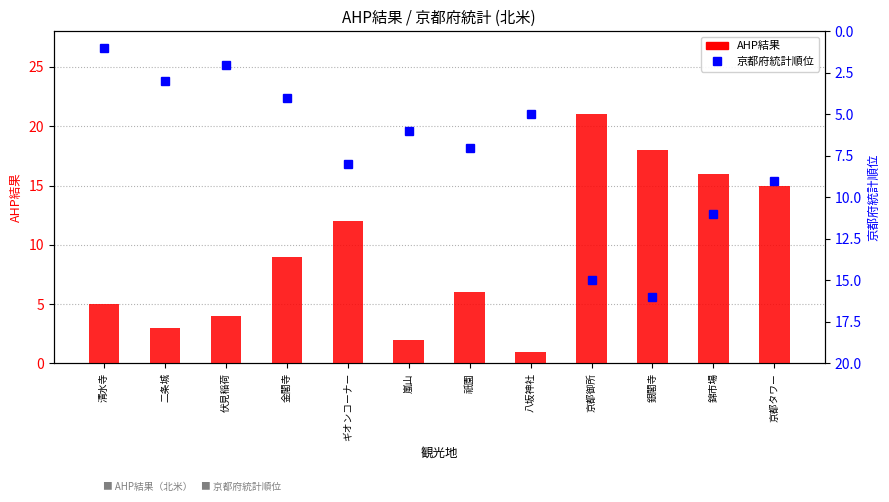

Reading left to right, list all the values displayed in this chart.

AHP結果 (北米): 清水寺=5	二条城=3	伏見稲荷=4	金閣寺=9	ギオンコーナー=12	嵐山=2	祇園=6	八坂神社=1	京都御所=21	銀閣寺=18	錦市場=16	京都タワー=15
京都府統計順位: 清水寺=1	二条城=3	伏見稲荷=2	金閣寺=4	ギオンコーナー=8	嵐山=6	祇園=7	八坂神社=5	京都御所=15	銀閣寺=16	錦市場=11	京都タワー=9